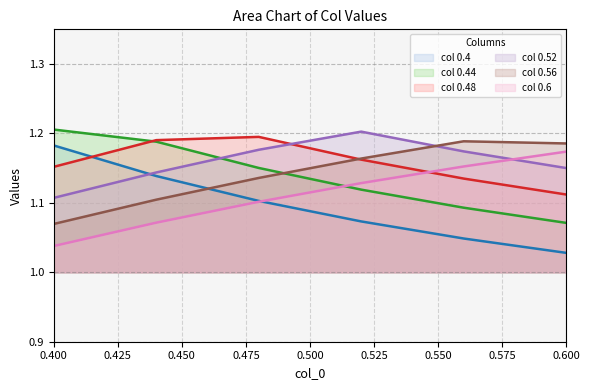

What is the sum of the 0.56 values at 0.48 and 0.44?

2.2